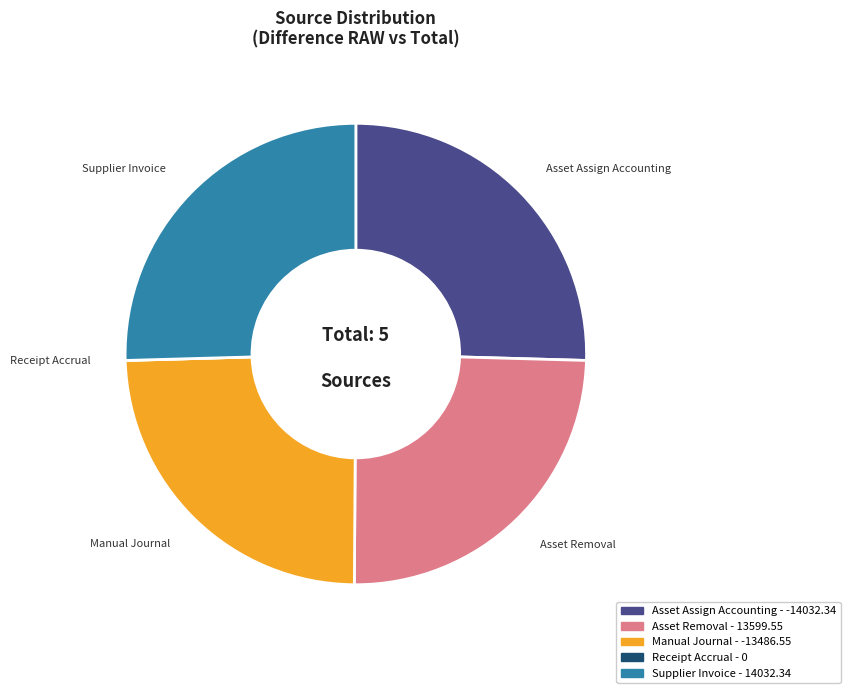

True or false: Supplier Invoice accounts for 25% of the total.

True